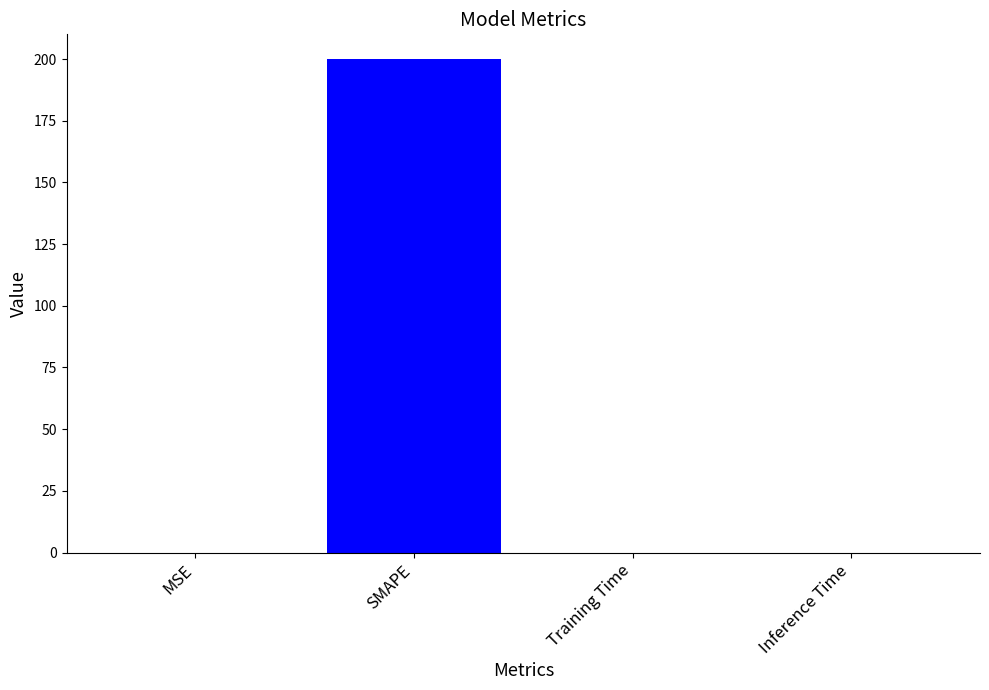

What is the approximate value at SMAPE?

200.0